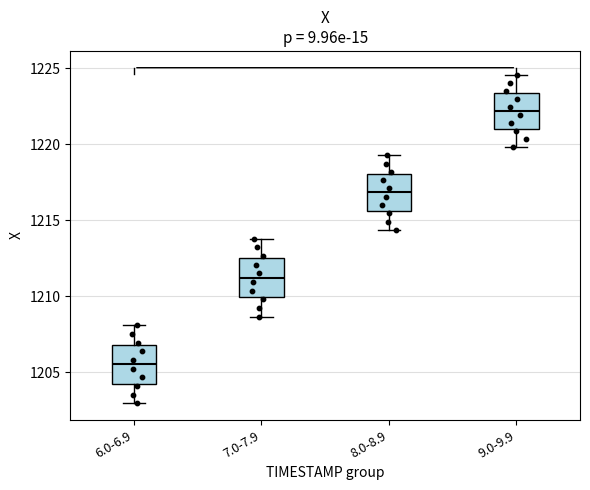

Where is the upper edge of the box for 9.0-9.9 on the y-axis? The values are not printed on the chart, so give them approximately, as read against the axis.

1223.5